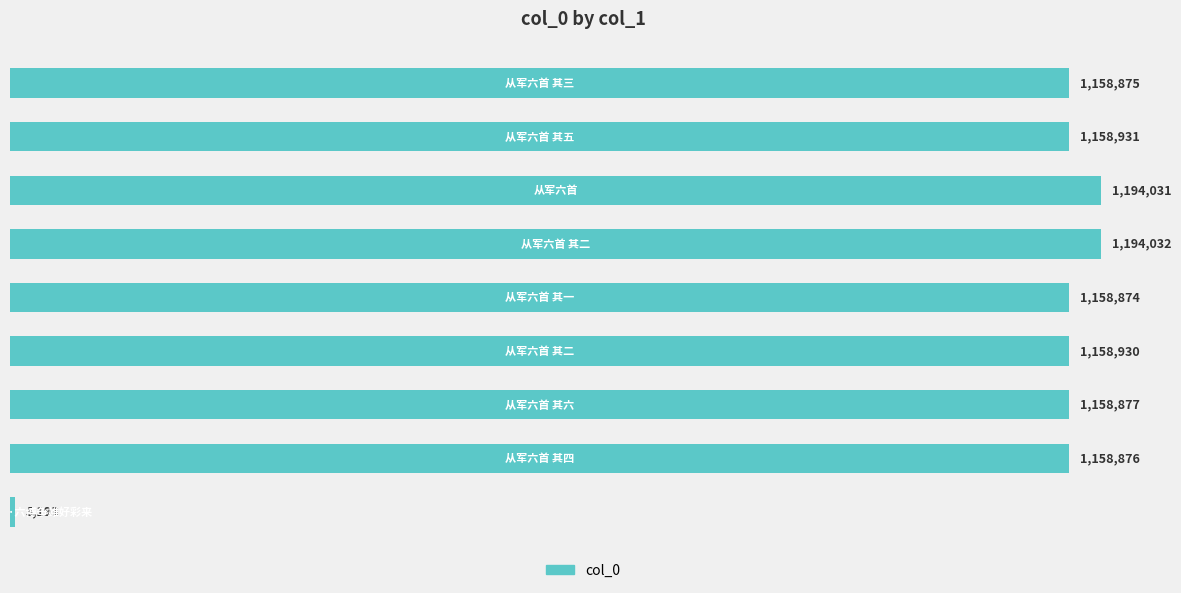

Does the chart contain any negative values?

No